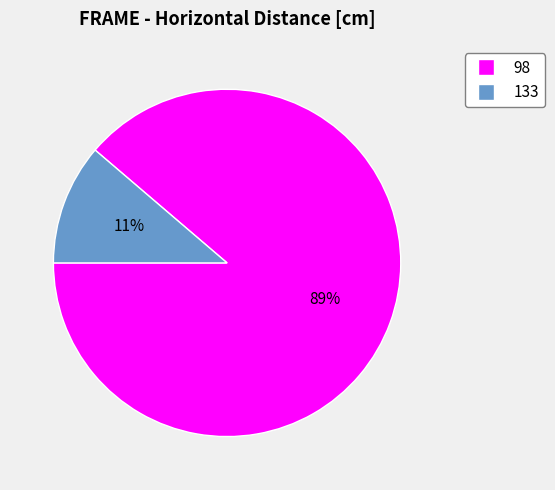

Between 133 and 98, which is larger?

98